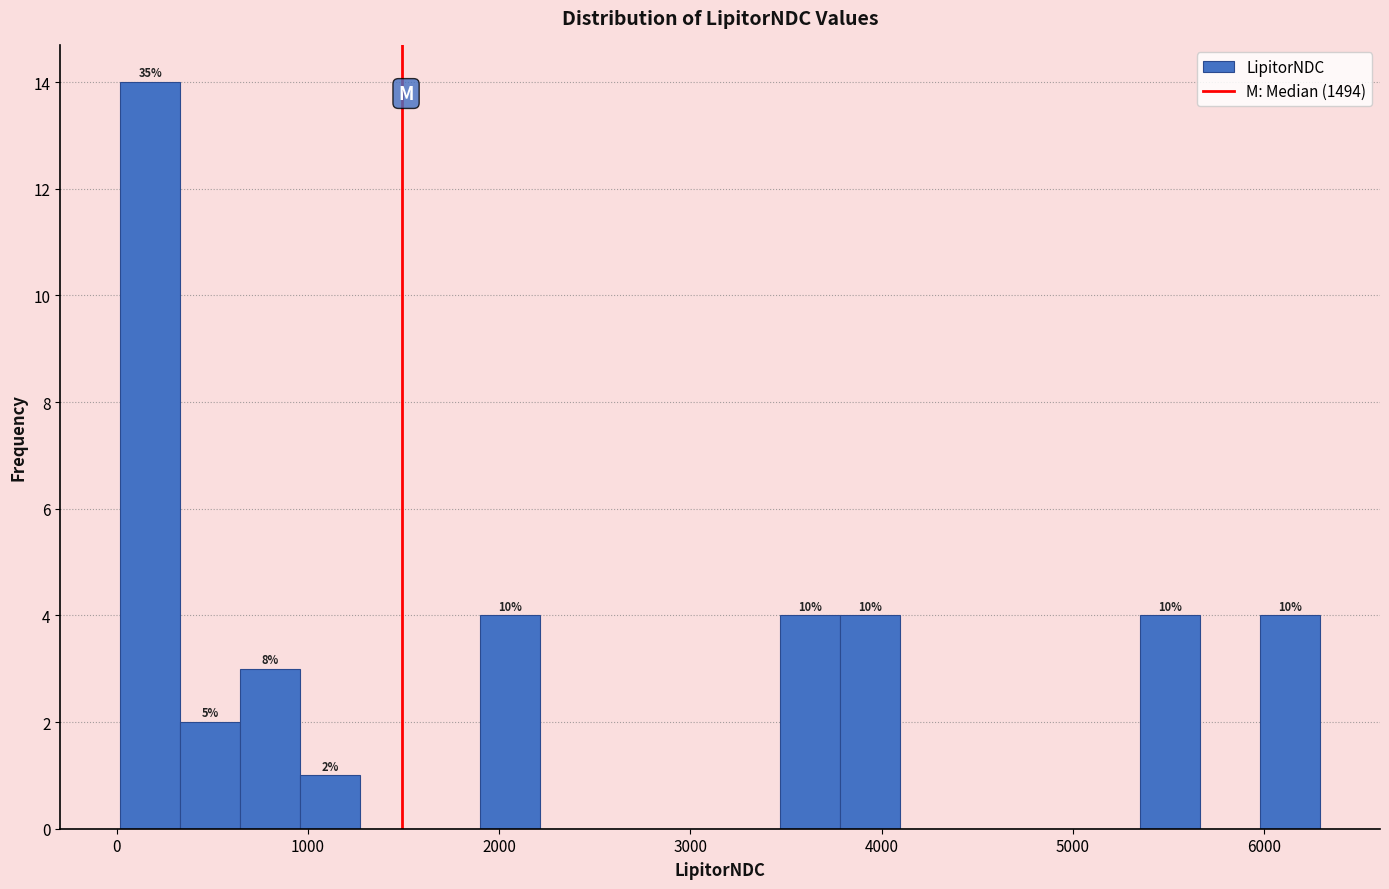

Around what value on the x-axis is the tallest bar? Give the approximate position of its centre, as read against the axis.

200